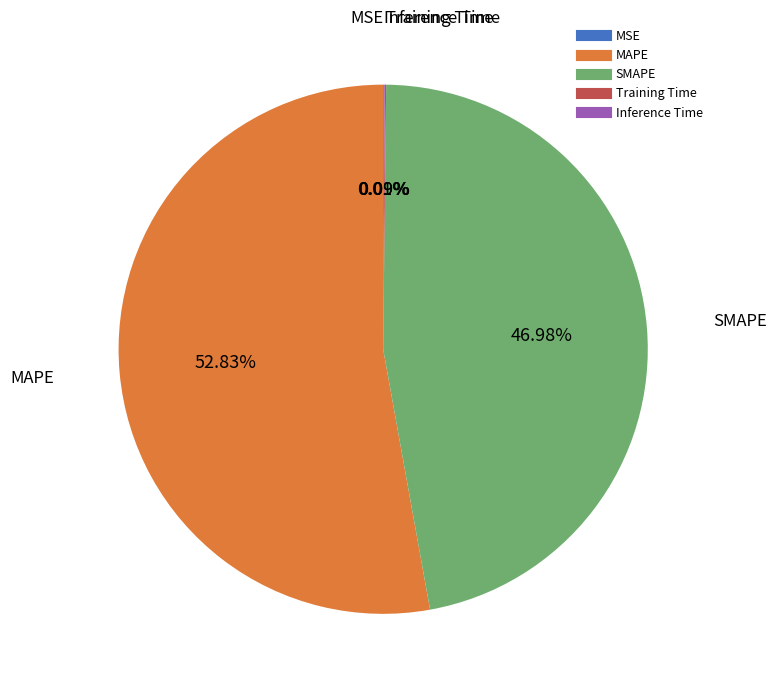

Which has a higher value, MAPE or SMAPE?

MAPE